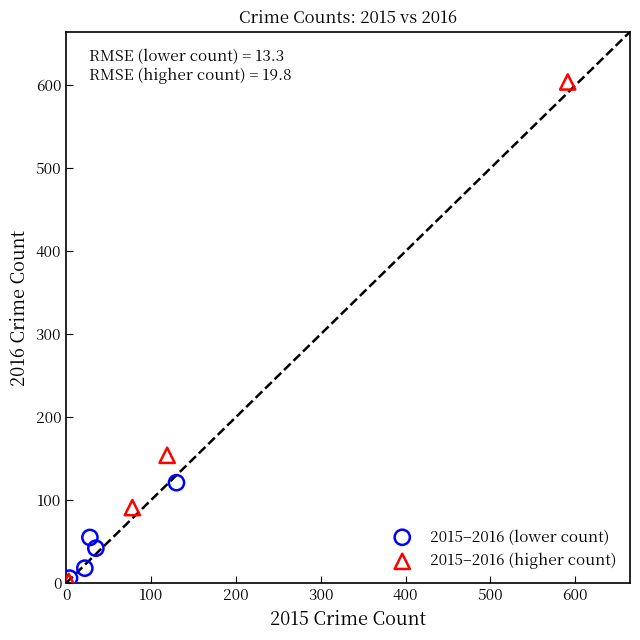

Which series has the widest spread of Y values?

2015–2016 (higher count)